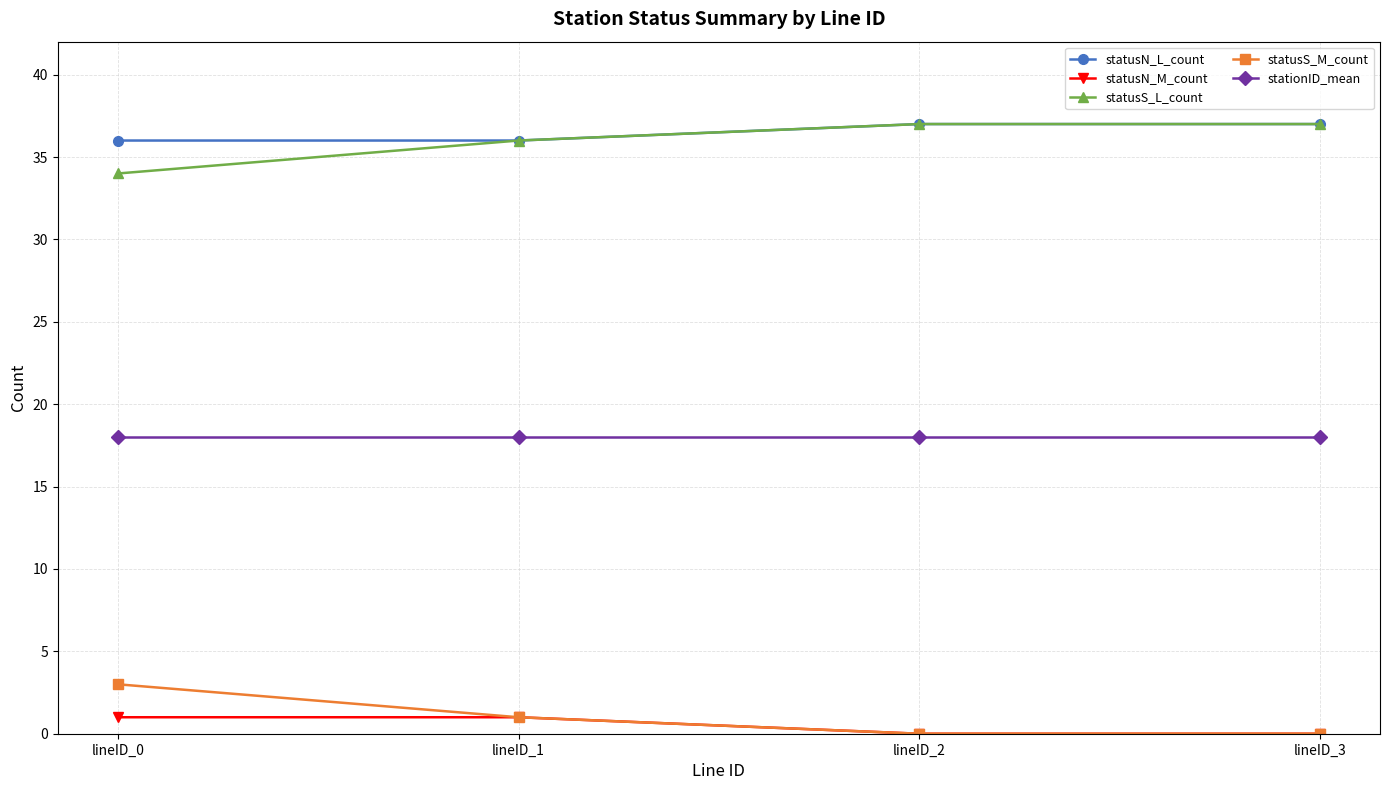

Reading left to right, list all the values displayed in this chart.

statusN_L_count: 36	36	37	37
statusN_M_count: 1	1	0	0
statusS_L_count: 34	36	37	37
statusS_M_count: 3	1	0	0
stationID_mean: 18	18	18	18